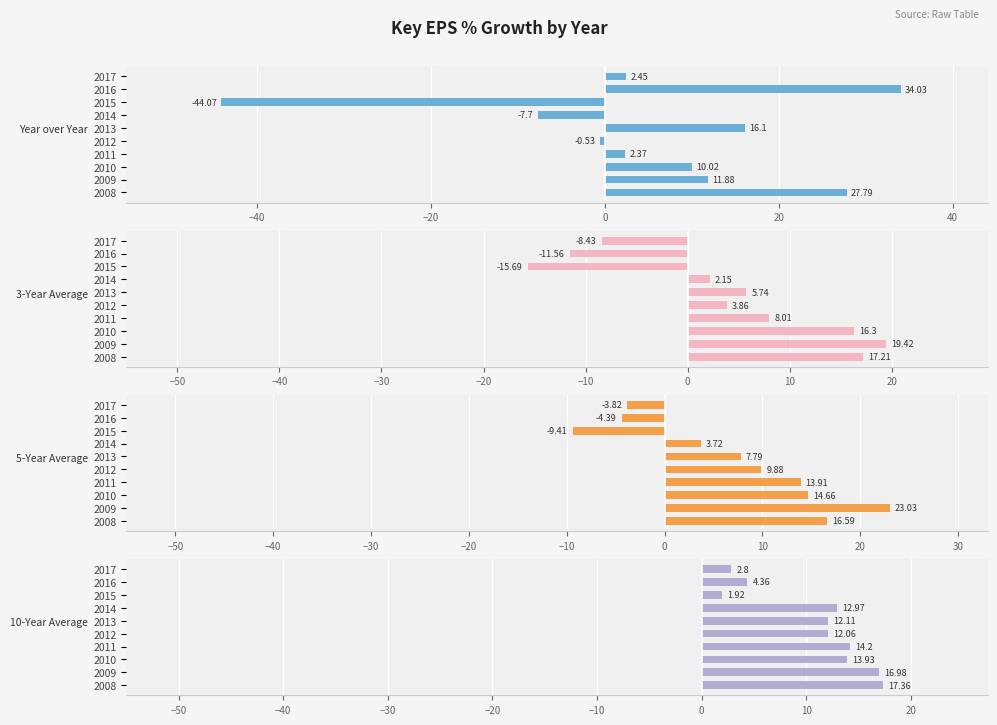

List the series in order of their overall mean, highest first.

10-Year Average, 5-Year Average, Year over Year, 3-Year Average